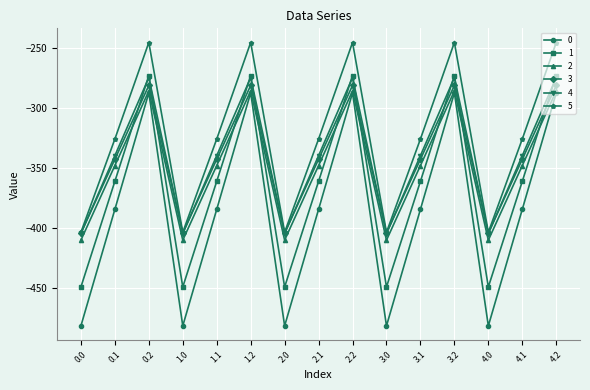

What are all the series names shown in the legend?

0, 1, 2, 3, 4, 5